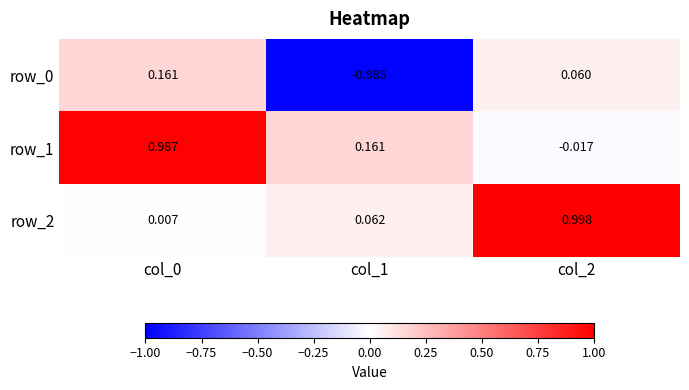

Is the value of row_2 at col_0 greater than the value of row_0 at col_2?

No